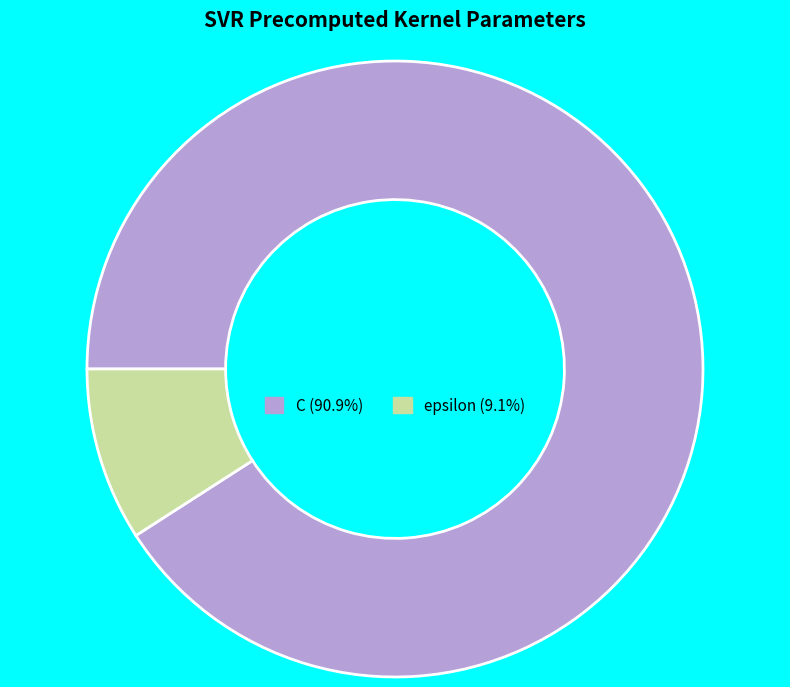

Do C (90.9%) and epsilon (9.1%) together represent more than half of the pie?

Yes